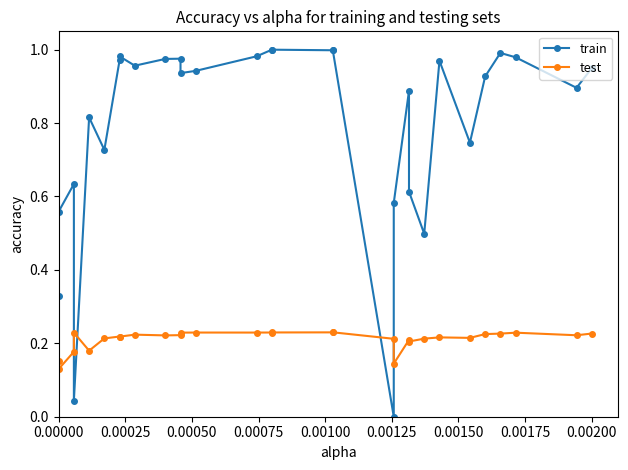

Count the number of categories in the chart.

30